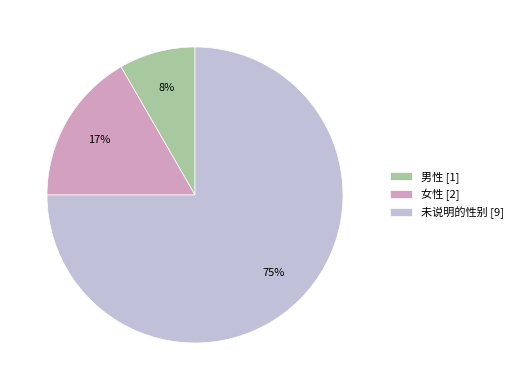

To the nearest percent, what portion does 男性 represent?

8%